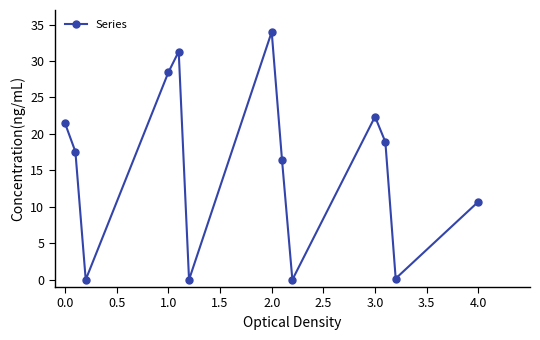

Does the chart display data point markers on the line(s)?

Yes